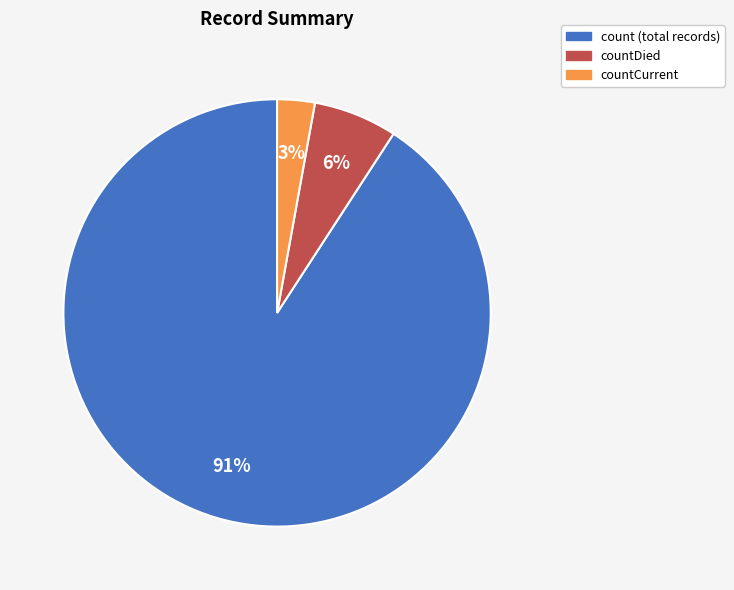

To the nearest percent, what is the difference between the largest and smallest slice percentages?

88%